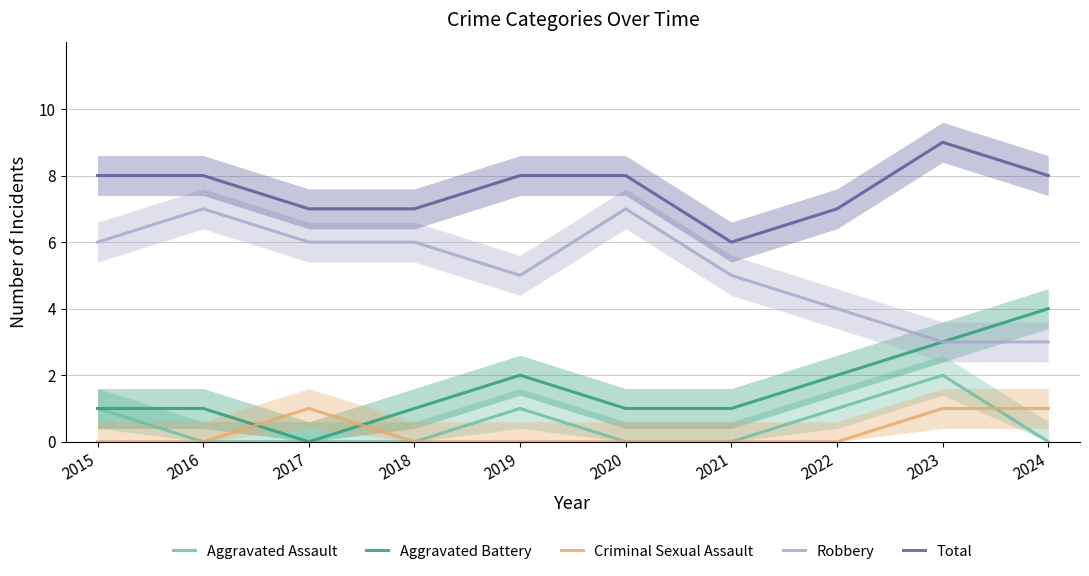

True or false: Robbery and Criminal Sexual Assault intersect in this chart.

False